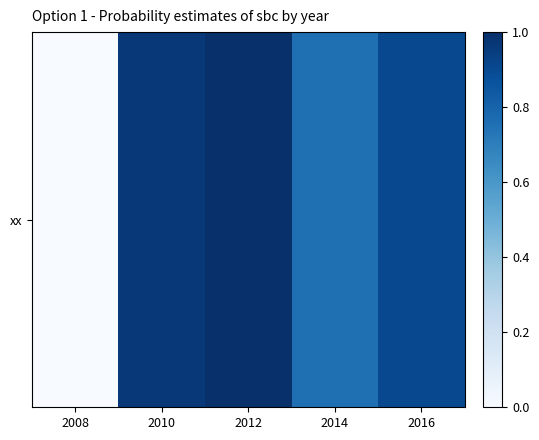

Which has a higher value, 2008 or 2014?

2014